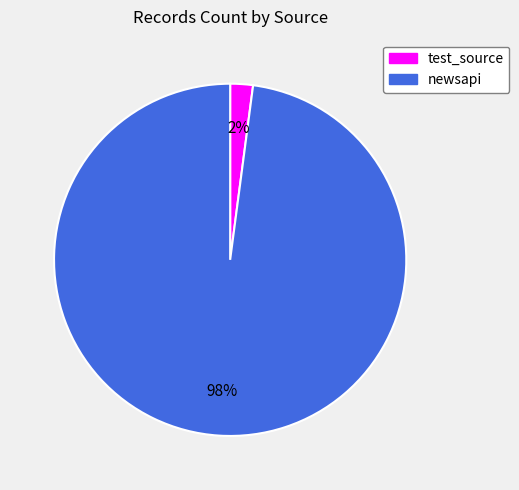

To the nearest percent, what portion does newsapi represent?

98%